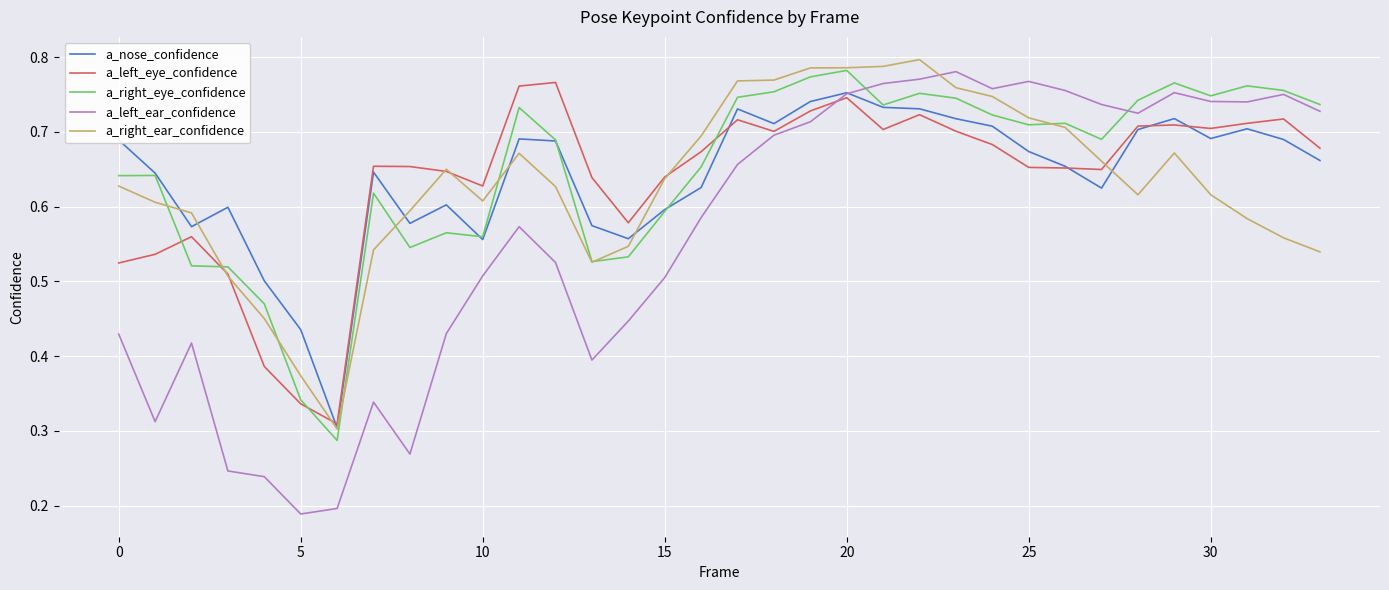

How many distinct data groups are displayed?

5